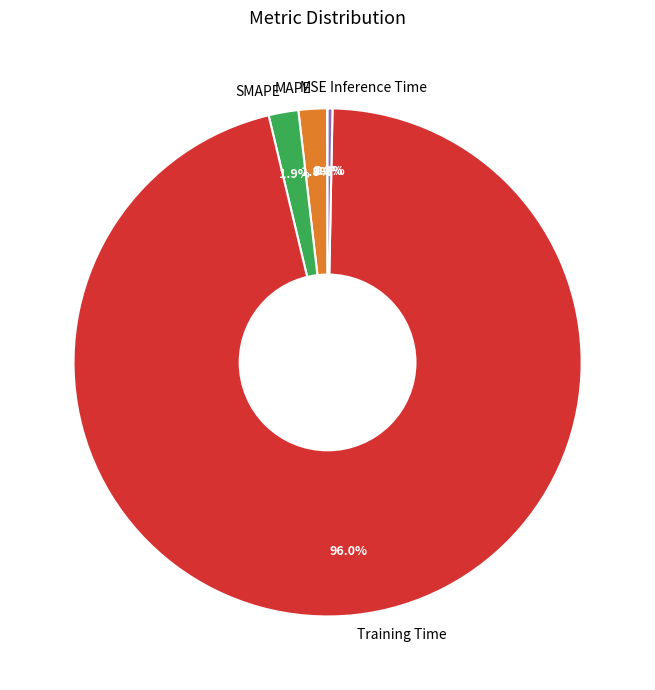

Between Training Time and SMAPE, which is larger?

Training Time